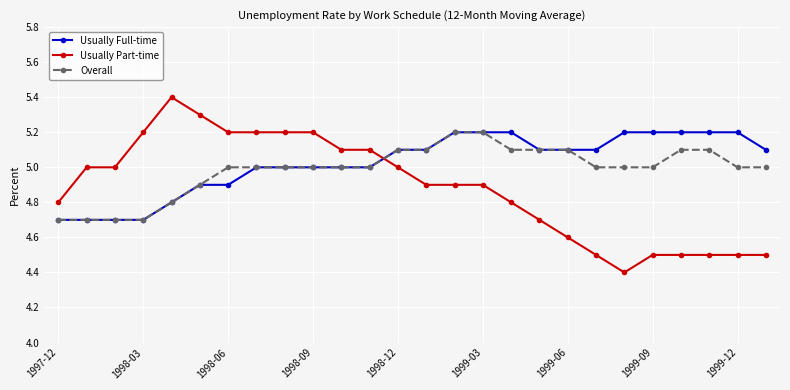

What is the value of the Overall point at the 1st from the left?

4.7